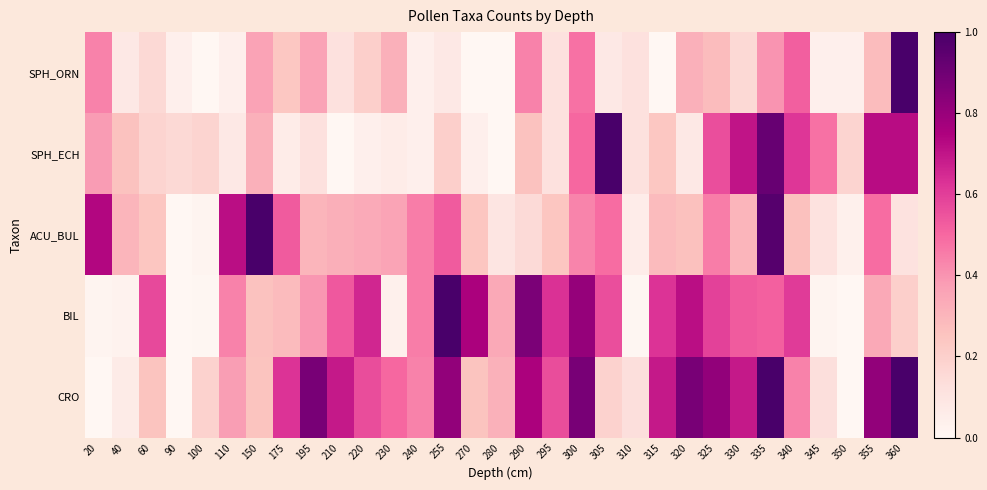

At which category is the sum across all series the highest?

335